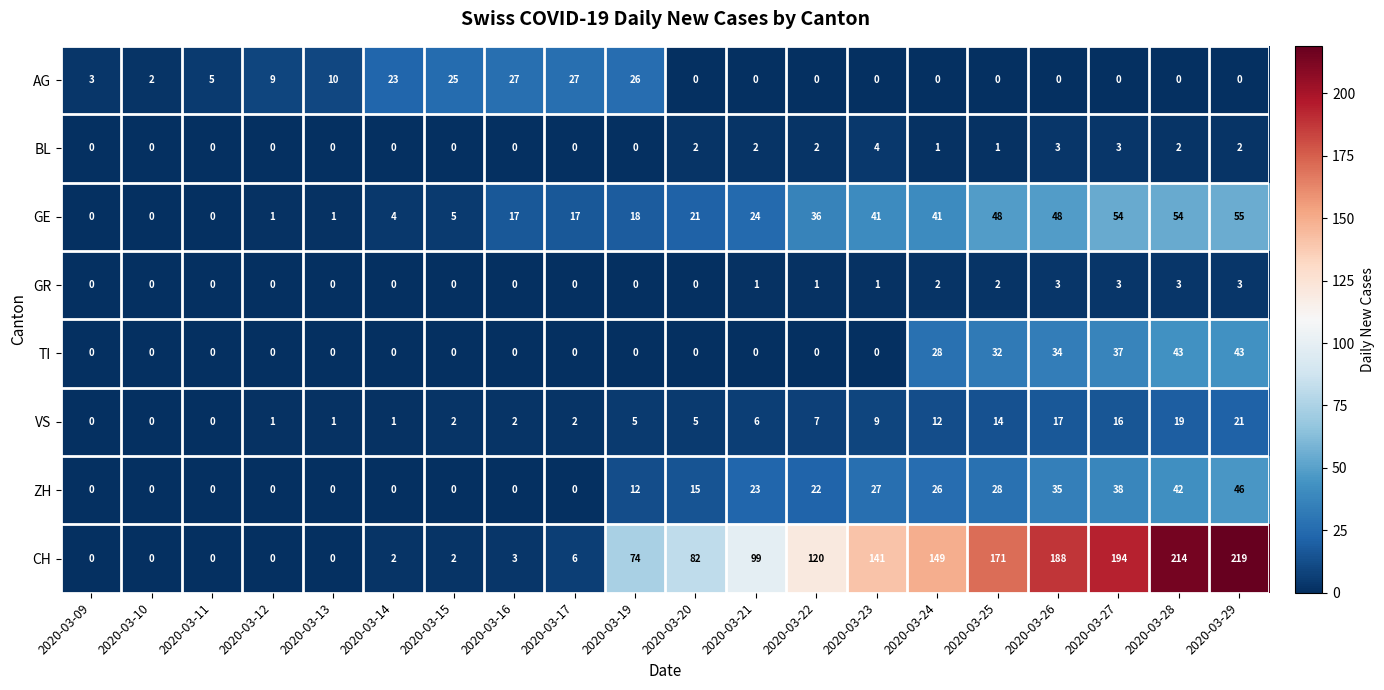

List the series in order of their peak value, highest first.

CH, GE, ZH, TI, AG, VS, BL, GR